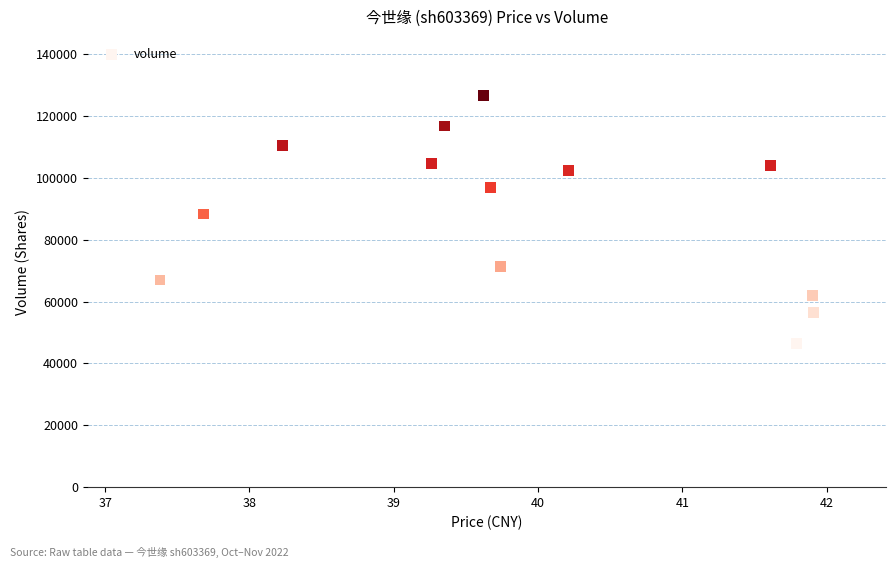

What is the range of Y values (max minus min)?

80205